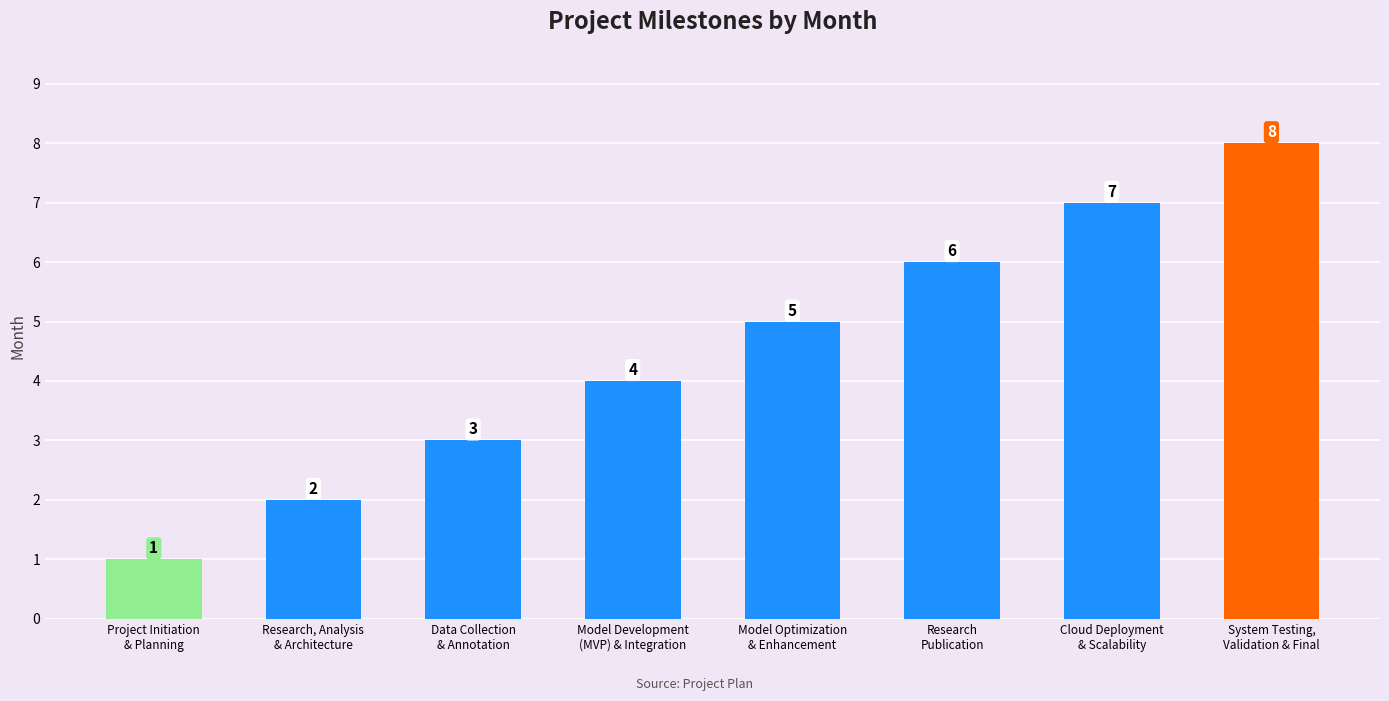

Between Model Development
(MVP) & Integration and Research, Analysis
& Architecture, which is larger?

Model Development
(MVP) & Integration